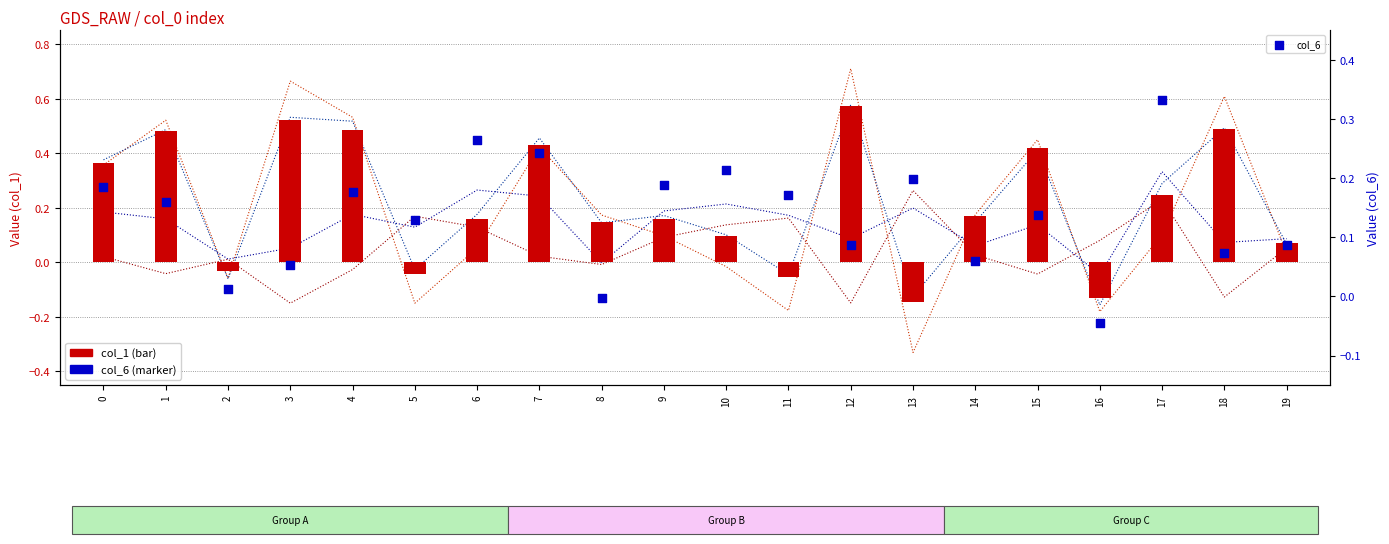

At which category is the sum across all series the highest?

12